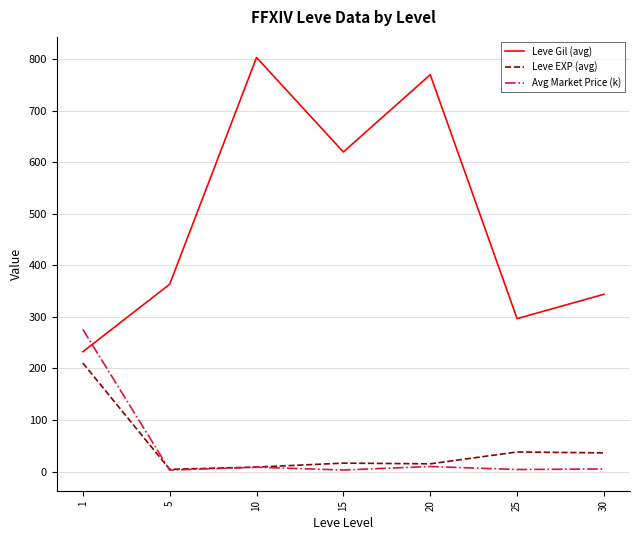

What is the average value of the Leve Gil (avg) series?

490.0